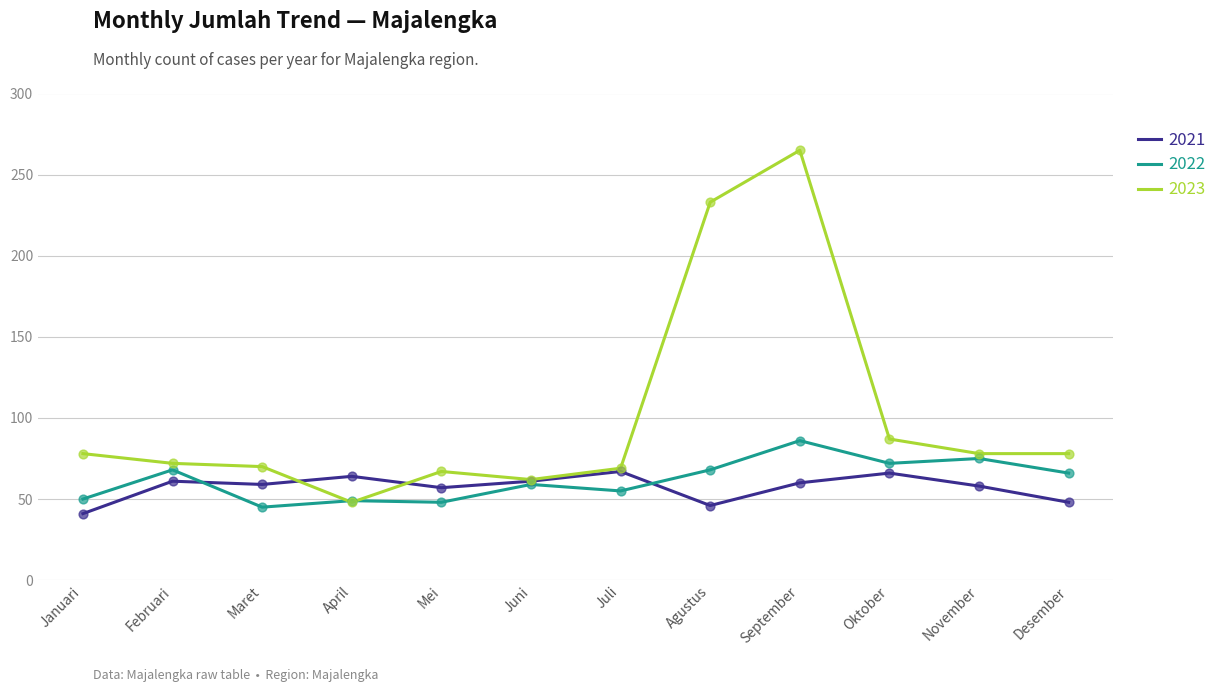

At which category is the sum across all series the highest?

September